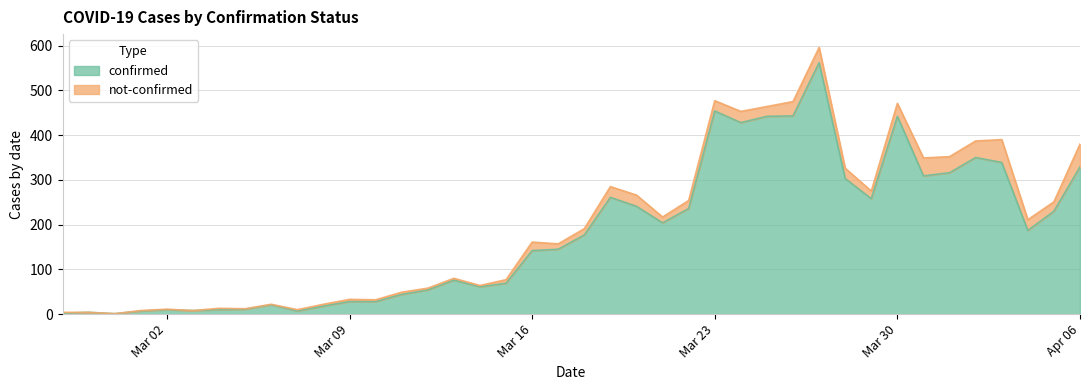

Reading right to left, extract all data points from this chart.

329	230	187	339	350	316	309	442	258	303	562	443	442	428	454	236	204	241	261	177	145	142	69	61	76	54	44	28	28	18	7	21	11	10	8	10	7	1	4	2